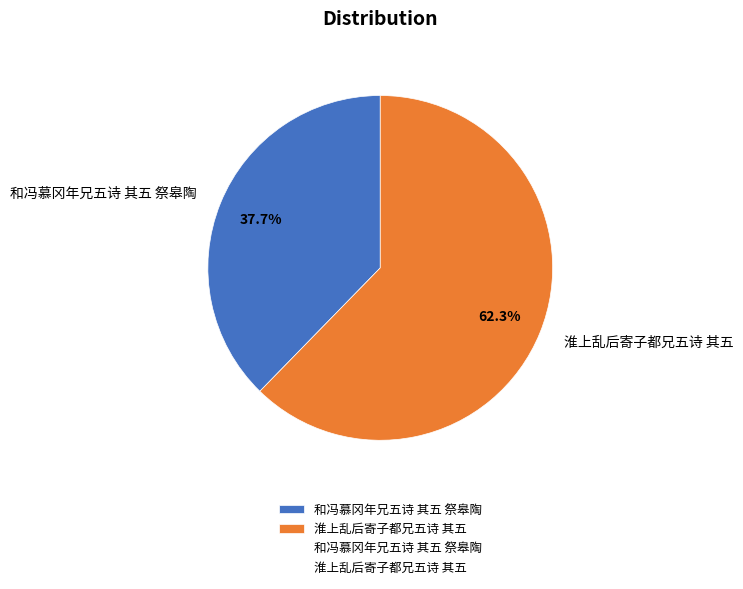

What is the smallest slice in the pie chart?

和冯慕冈年兄五诗 其五 祭皋陶